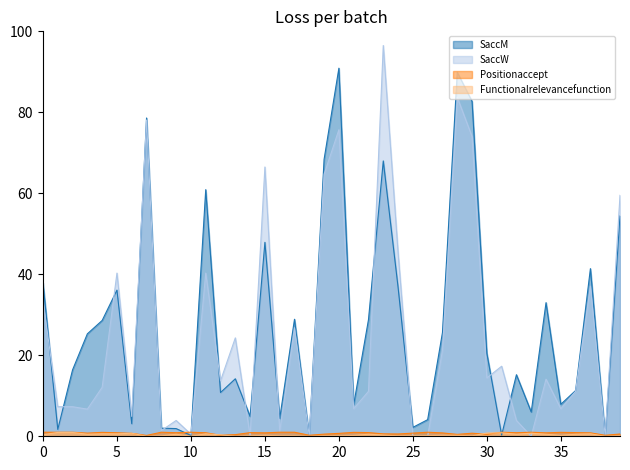

Which series has the widest spread of values?

SaccW